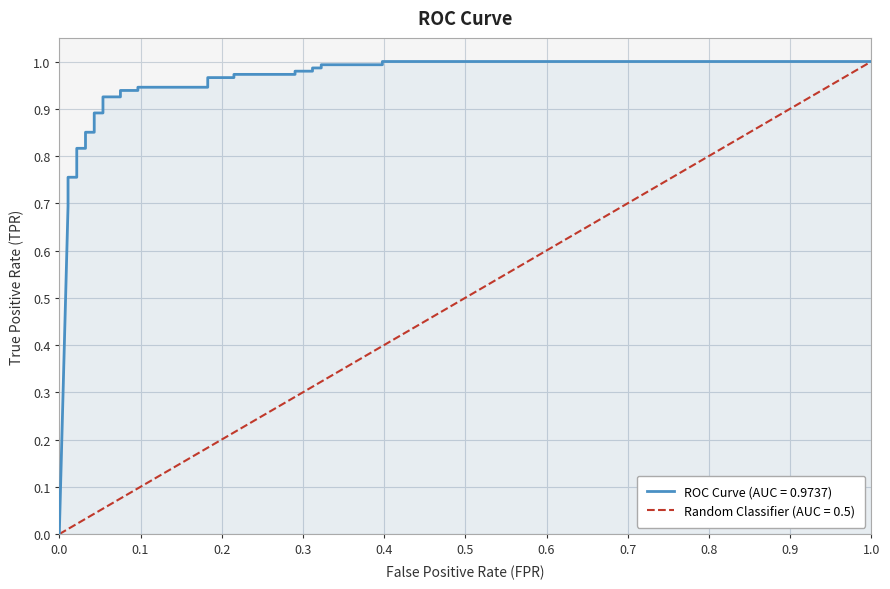

True or false: the data has more than 2 interior local peaks.

False